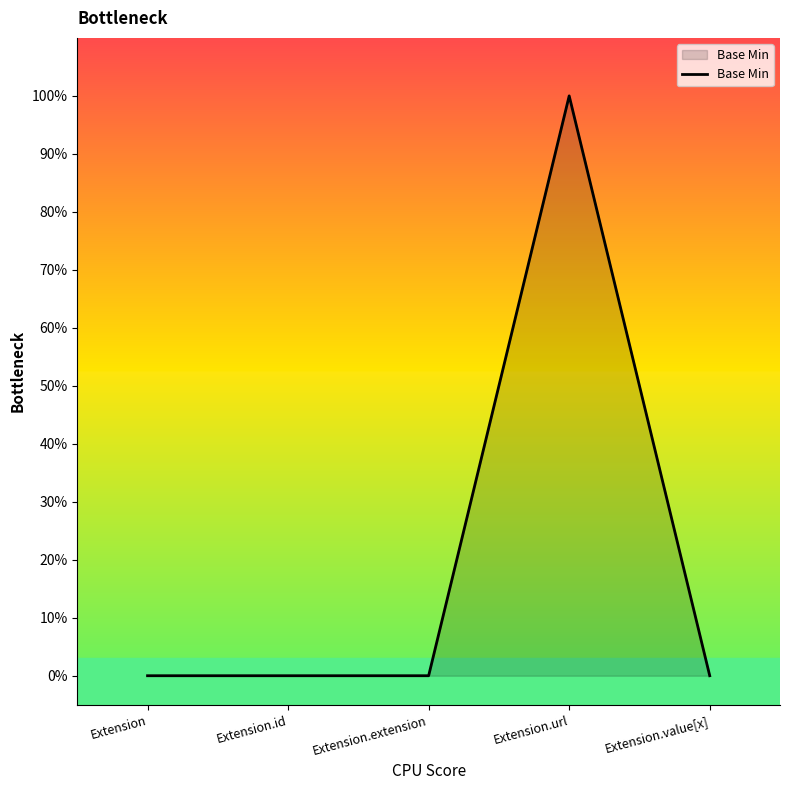

Does the chart have visible grid lines?

No